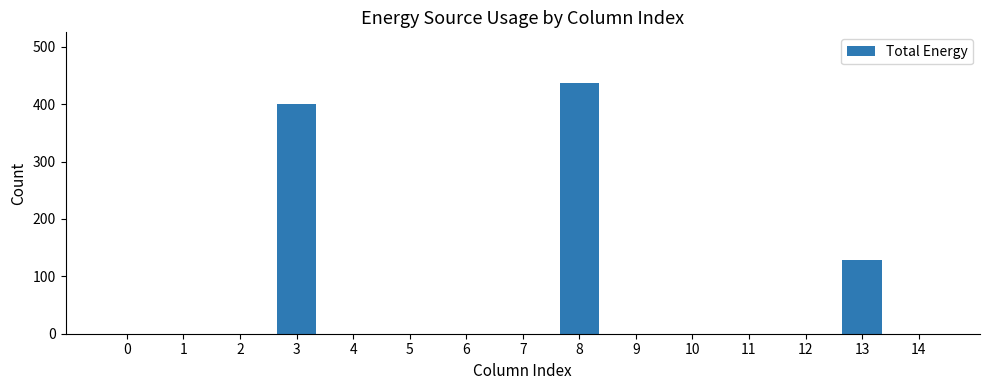

The chart shows a value of -261 at 0. True or false?

False